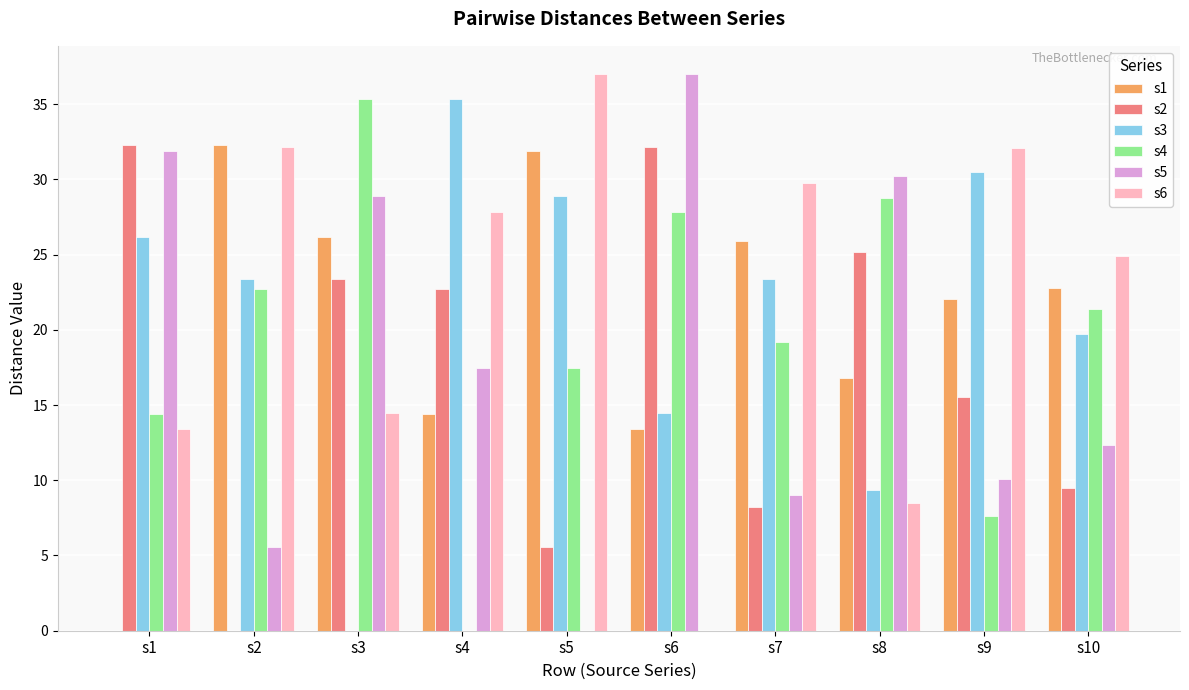

Is it true that s6 equals 35.7 at s10?

False